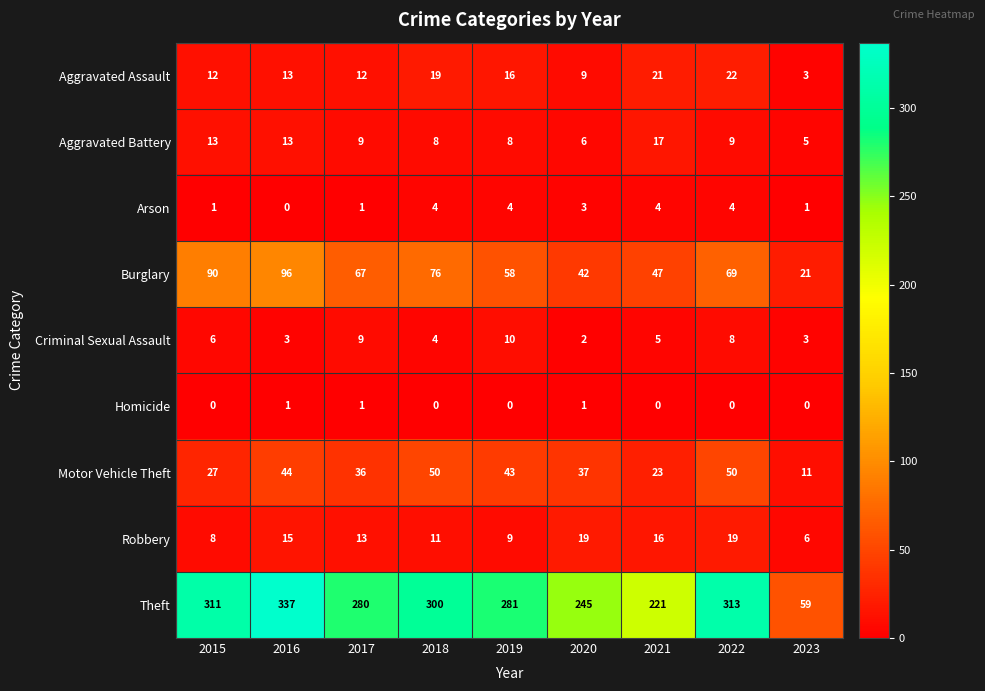

What is the lowest value of the Burglary series?

21